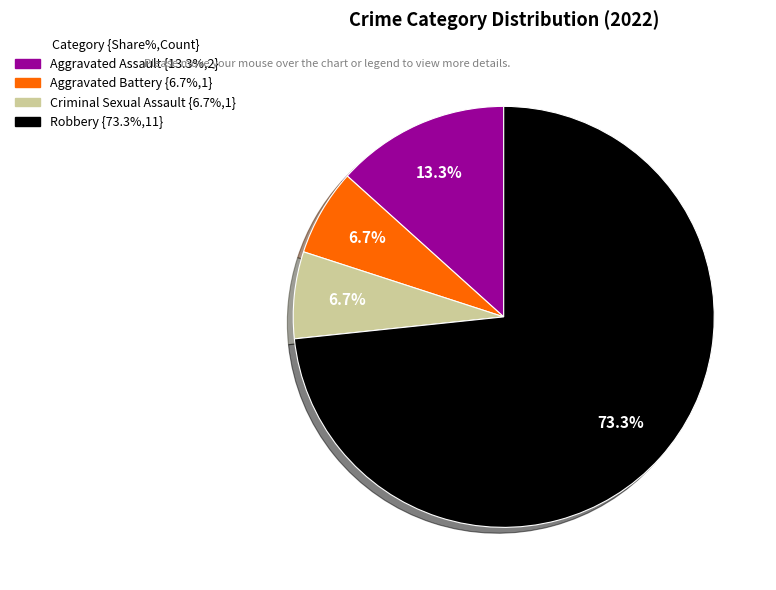

Approximately how many times larger is the value at Aggravated Battery compared to Aggravated Assault?

0.5